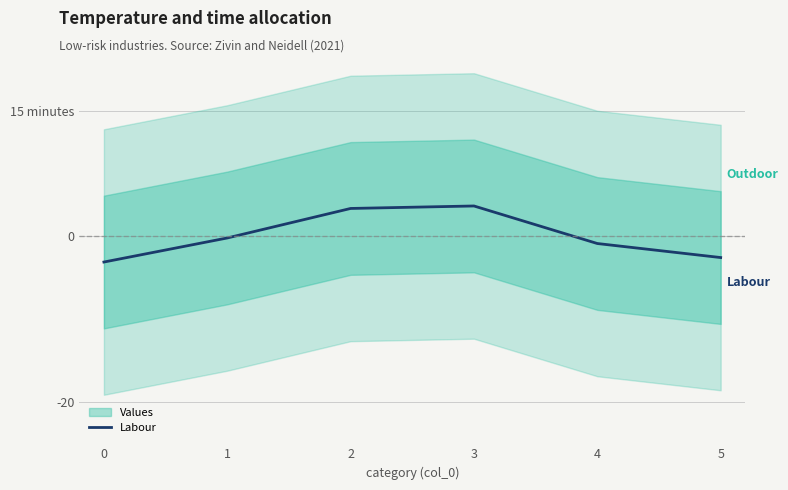

True or false: the data shows -3.1 at 0.

True